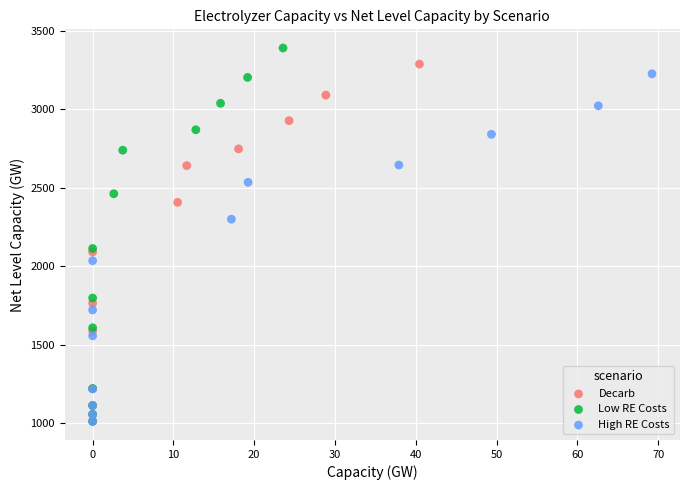

Which series has the largest Y range (max minus min)?

Low RE Costs